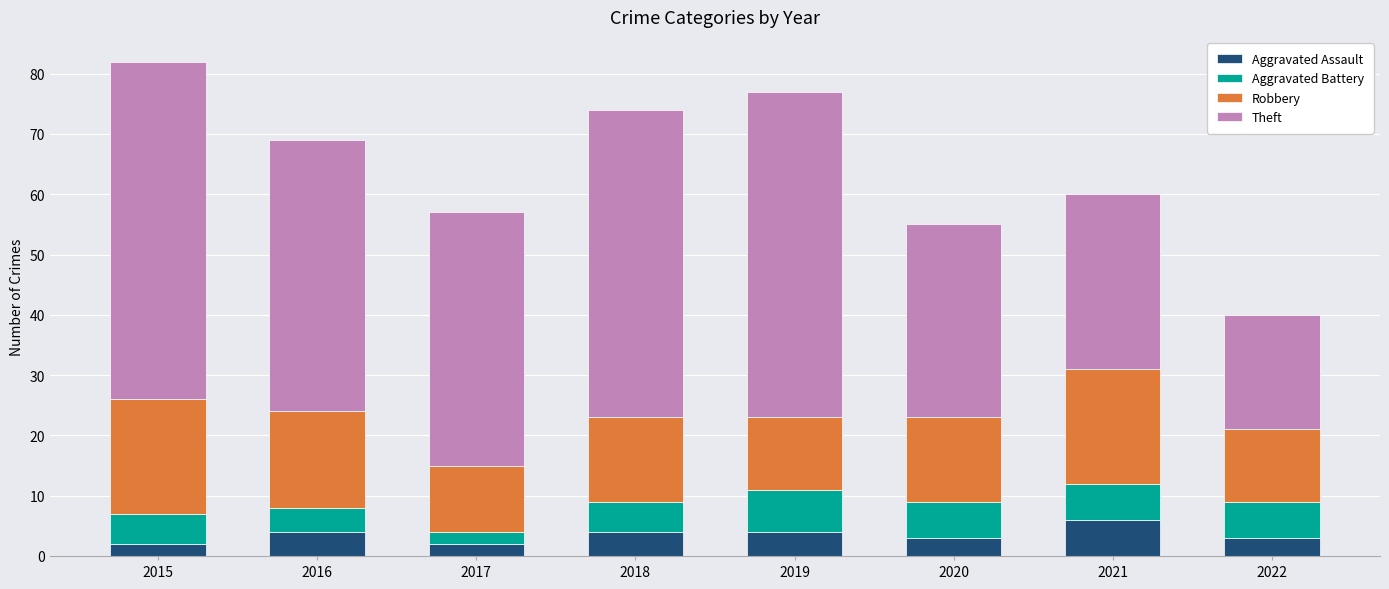

What is the value of the Aggravated Assault bar at the 1st from the left?

2